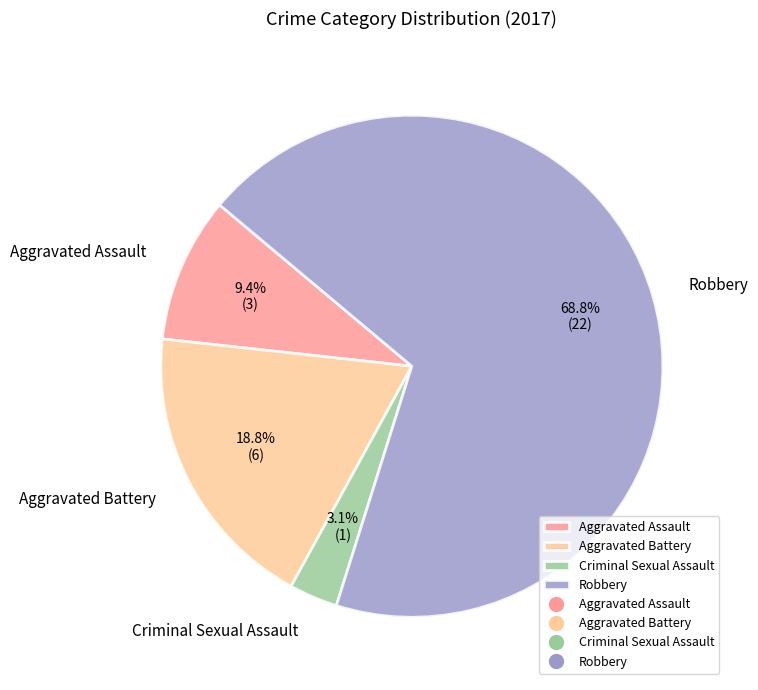

Which slice is the largest?

Robbery